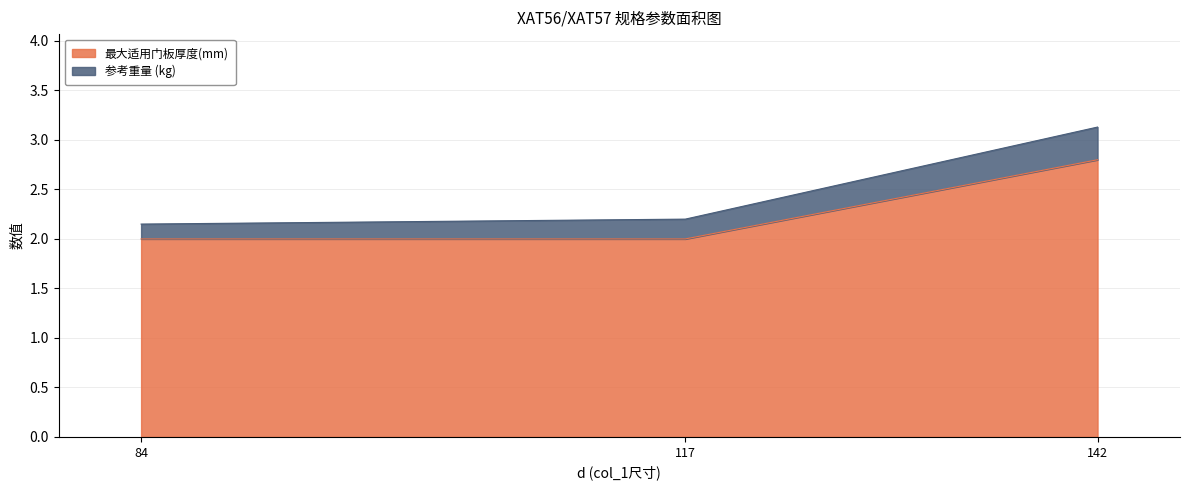

How many data points does each series have?

3